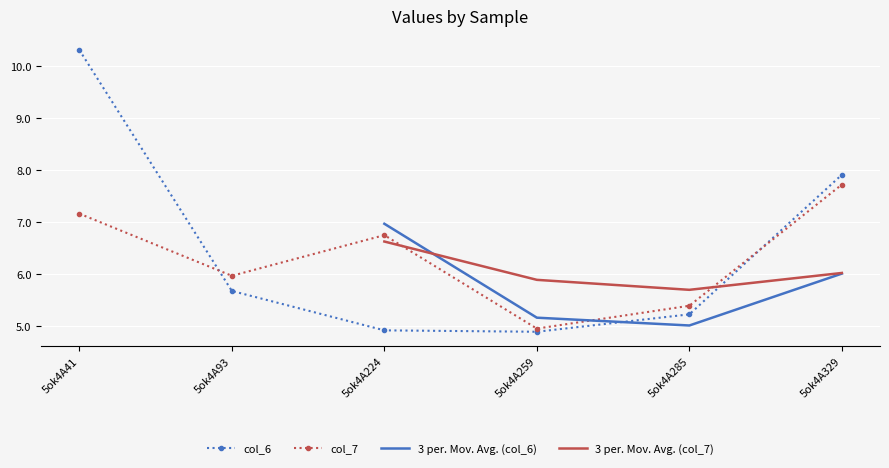

How many series are shown in this chart?

4